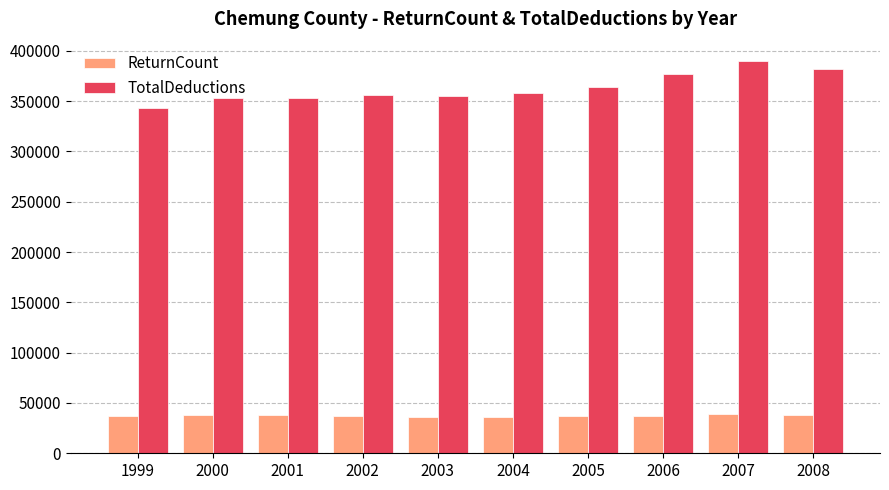

At how many categories does at least one series exceed 324893?

10